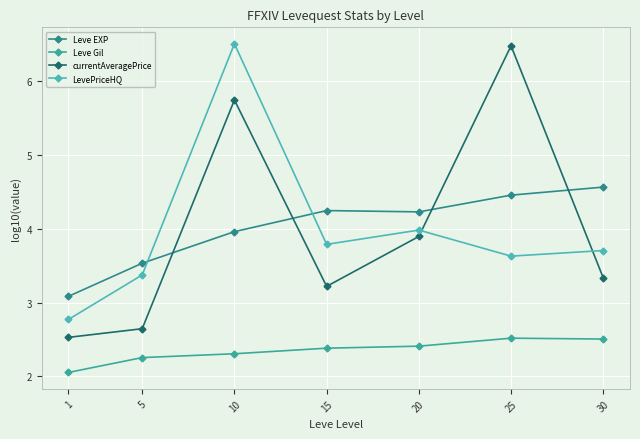

Count the number of categories in the chart.

7